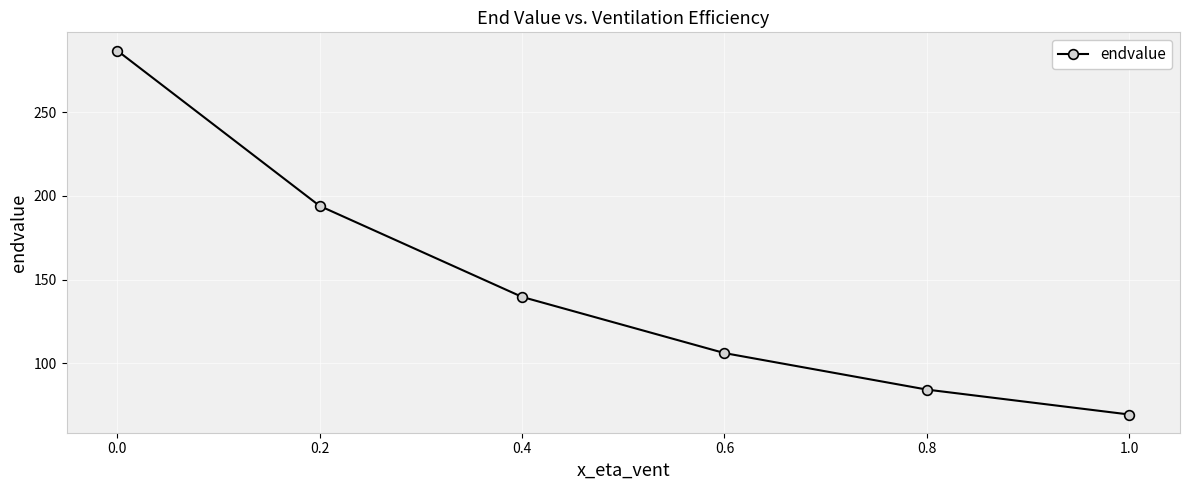

The value at 0.6 is 166.5. True or false?

False